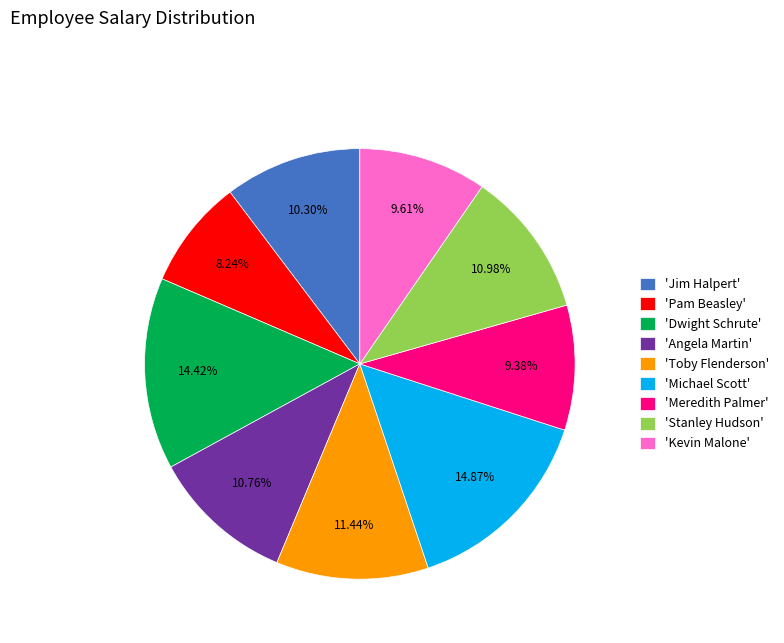

How many segments does this pie chart have?

9